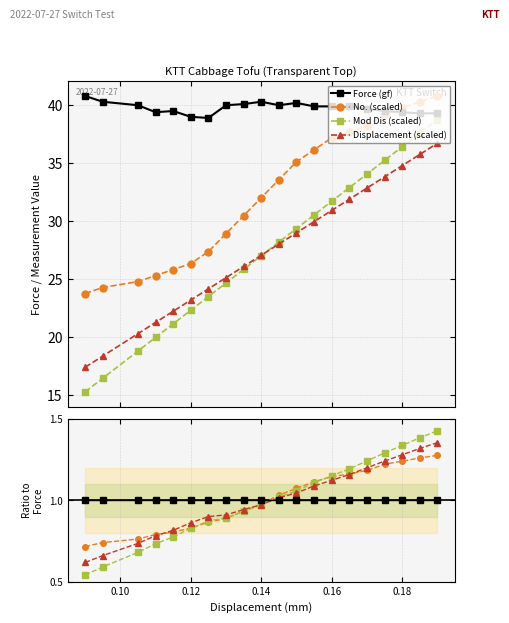

How many values in the Displacement (scaled) series exceed 1?

10